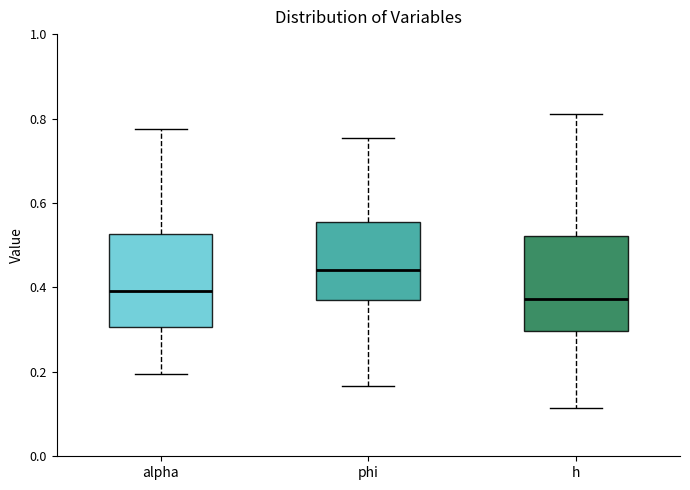

Which box's median line is the highest?

phi